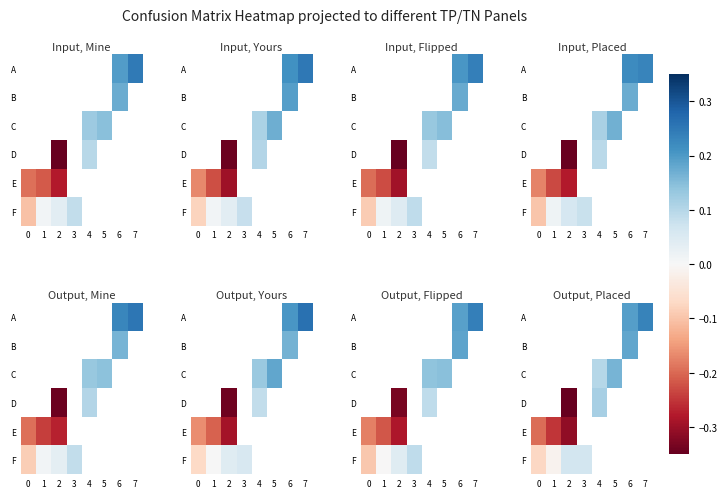

At 1, list the series in order from largest to smallest.

row_5, row_0, row_1, row_2, row_3, row_4